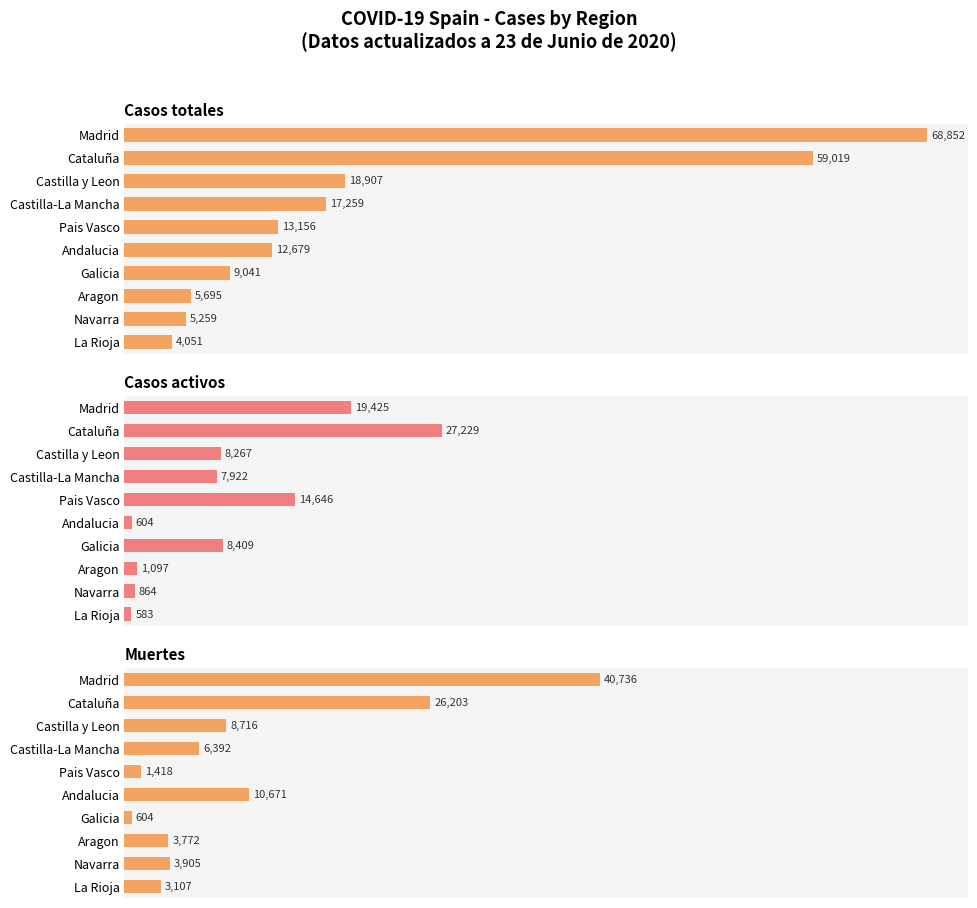

Which series has the largest total across all categories?

Casos totales